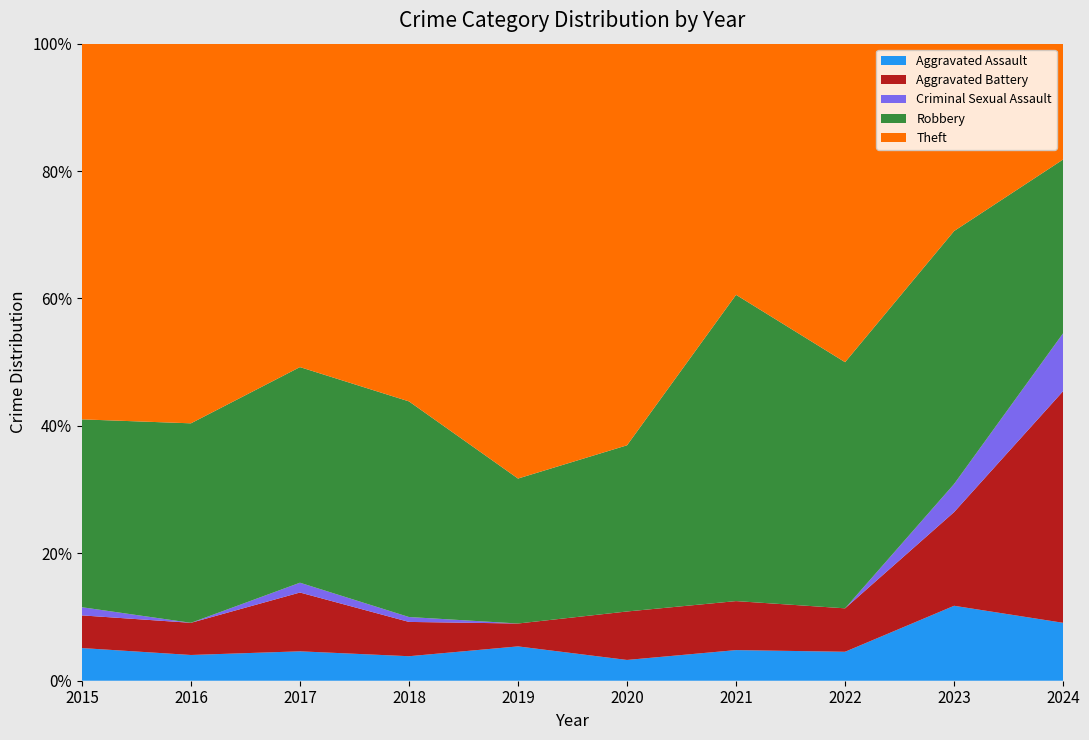

Reading left to right, list all the values displayed in this chart.

Aggravated Assault: 4	4	3	5	9	3	5	4	8	1
Aggravated Battery: 4	5	6	7	6	7	8	6	10	4
Criminal Sexual Assault: 1	0	1	1	0	0	0	0	3	1
Robbery: 23	31	22	44	38	24	50	34	27	3
Theft: 46	59	33	73	114	58	41	44	20	2